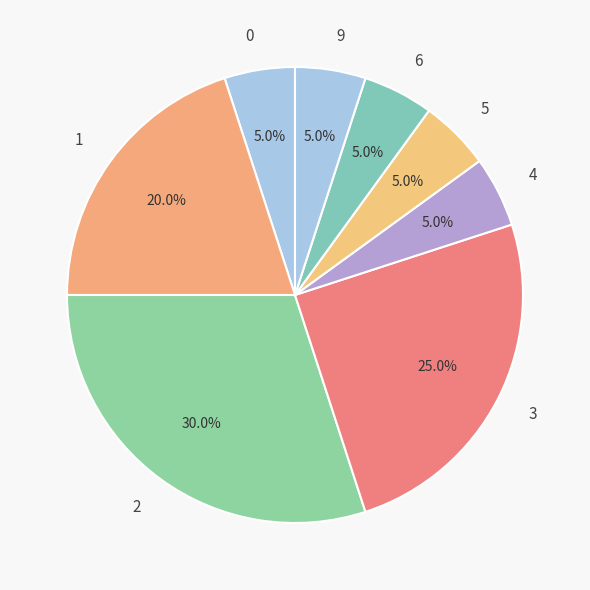

How many segments does this pie chart have?

8